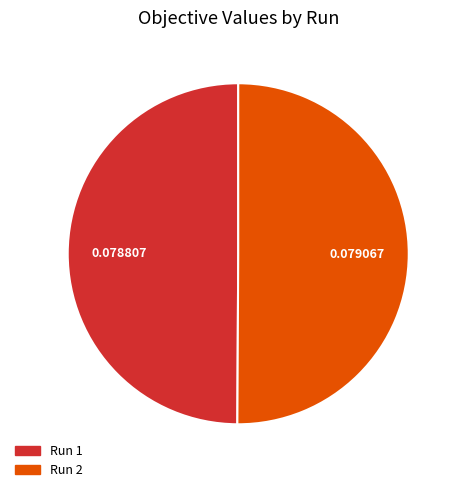

How many segments does this pie chart have?

2